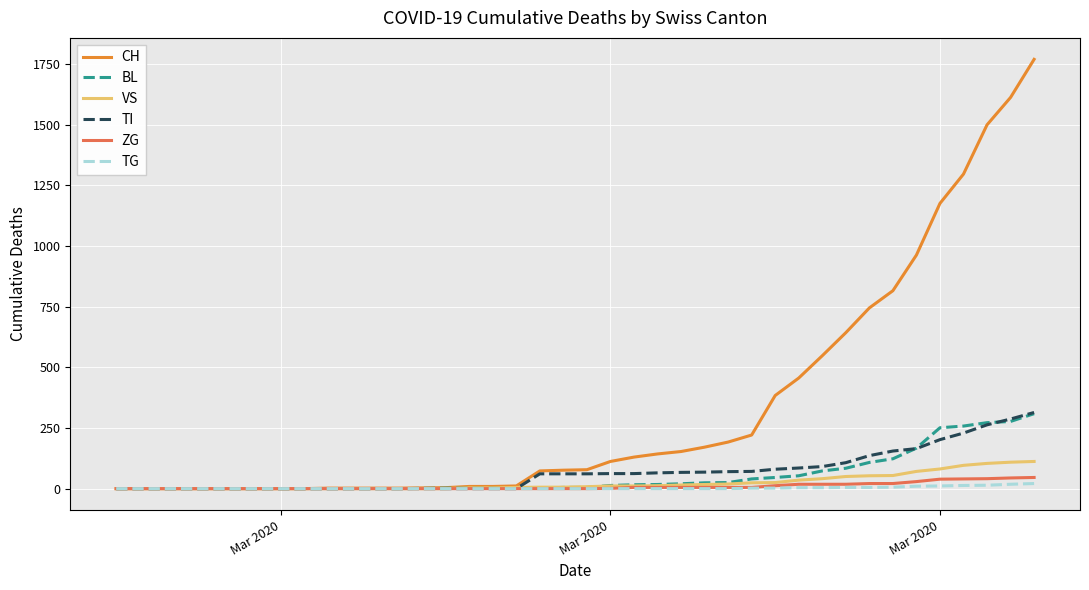

What is the maximum value shown in the chart?

1770